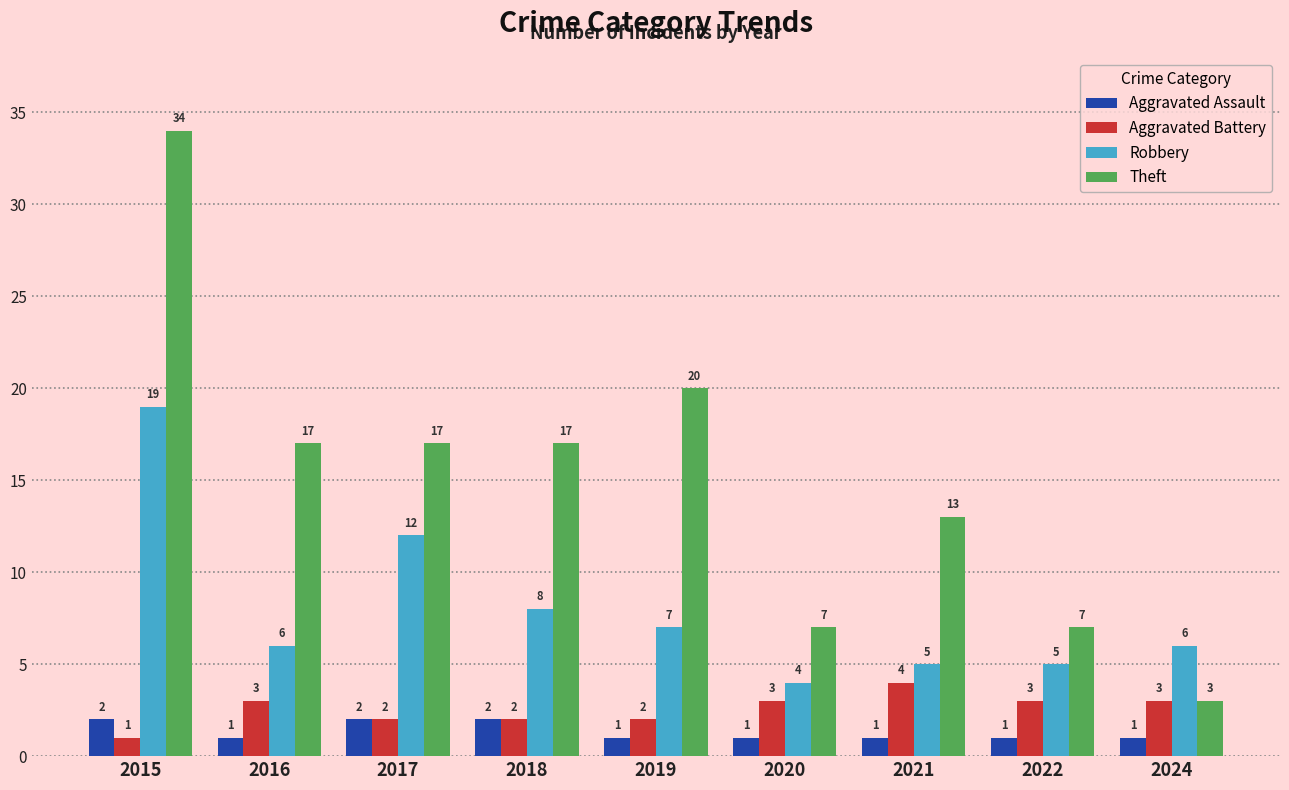

Which series has the largest range (max minus min)?

Theft